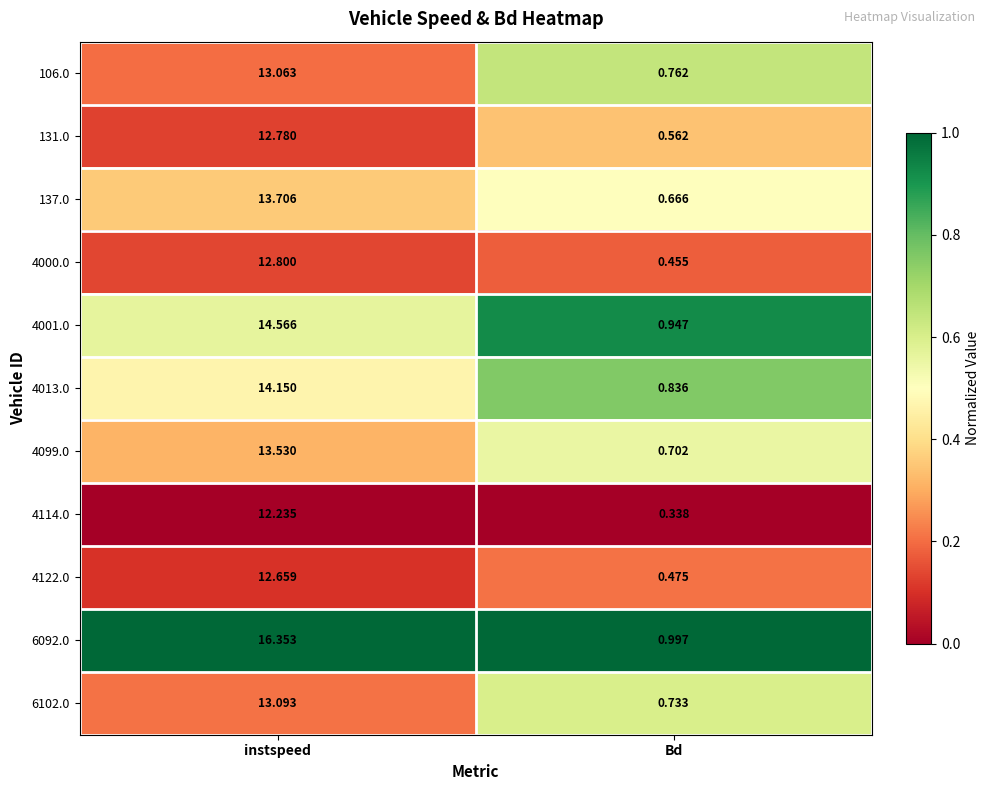

Which series has the widest spread of values?

6092.0